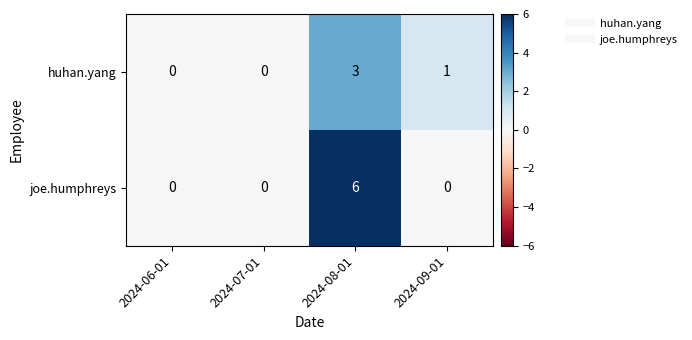

At which label is huhan.yang closest to 1?

2024-09-01